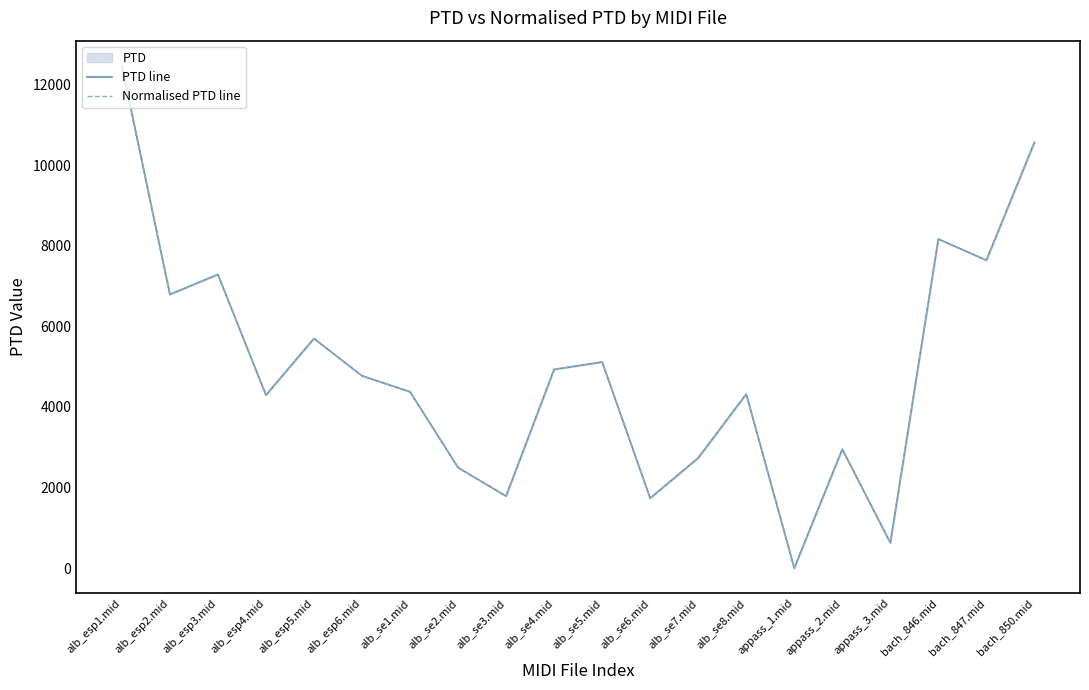

List the labels in order of PTD line value, smallest first.

appass_1.mid, appass_3.mid, alb_se6.mid, alb_se3.mid, alb_se2.mid, alb_se7.mid, appass_2.mid, alb_esp4.mid, alb_se8.mid, alb_se1.mid, alb_esp6.mid, alb_se4.mid, alb_se5.mid, alb_esp5.mid, alb_esp2.mid, alb_esp3.mid, bach_847.mid, bach_846.mid, bach_850.mid, alb_esp1.mid